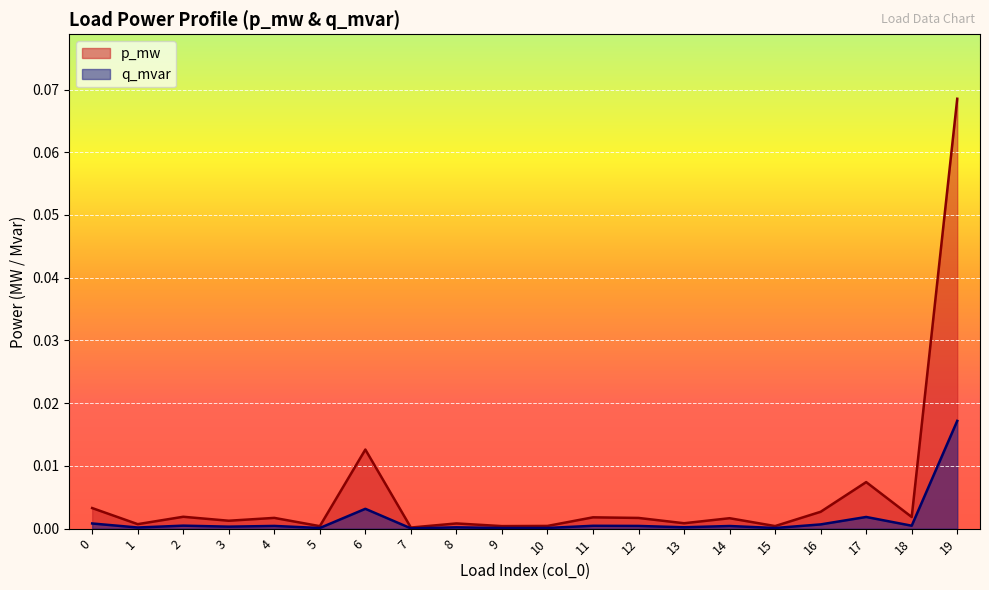

At which label does q_mvar reach its peak?

19